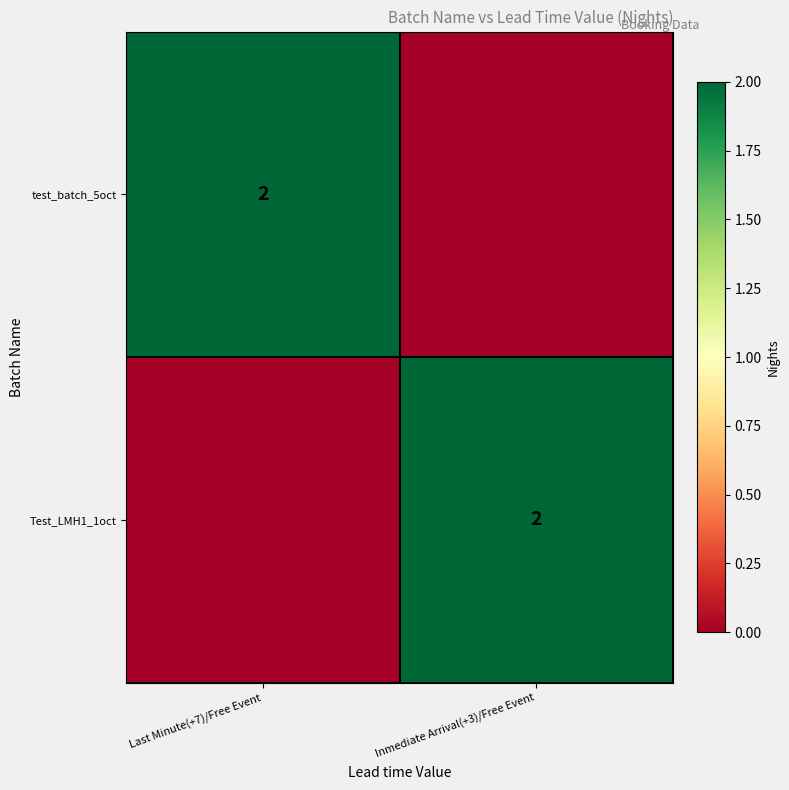

True or false: test_batch_5oct has a value of 3 at Last Minute(+7)/Free Event.

False